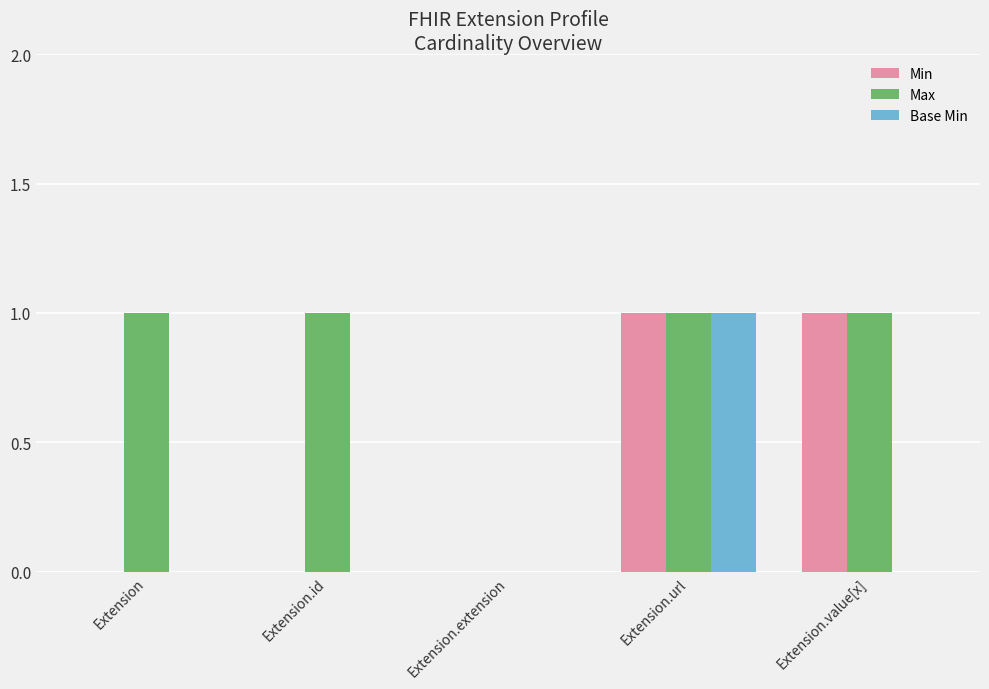

At which category is the sum across all series the highest?

Extension.url